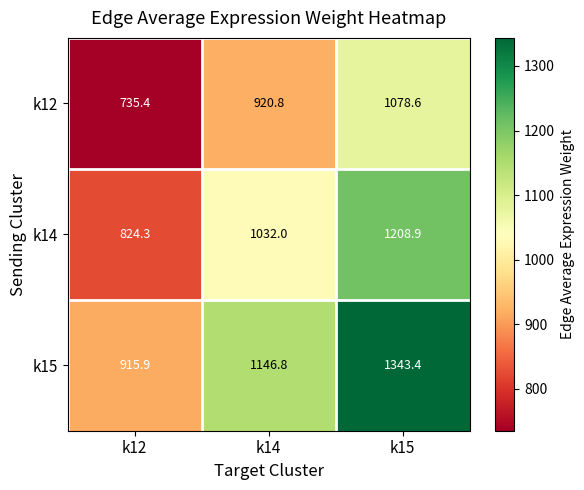

At k12, list the series in order from largest to smallest.

k15, k14, k12